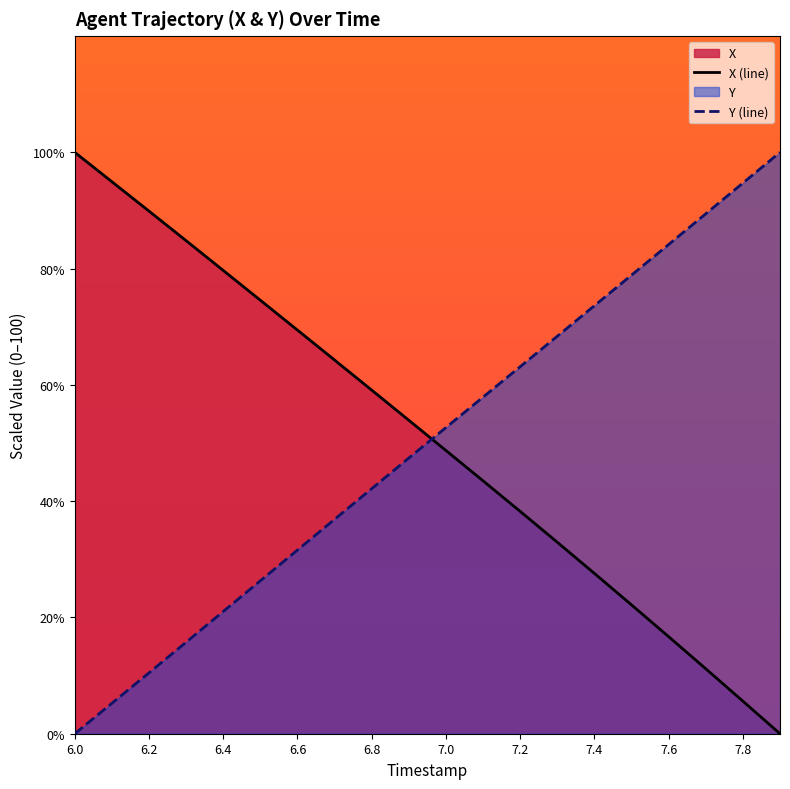

At which label is X (line) closest to 50?

7.0